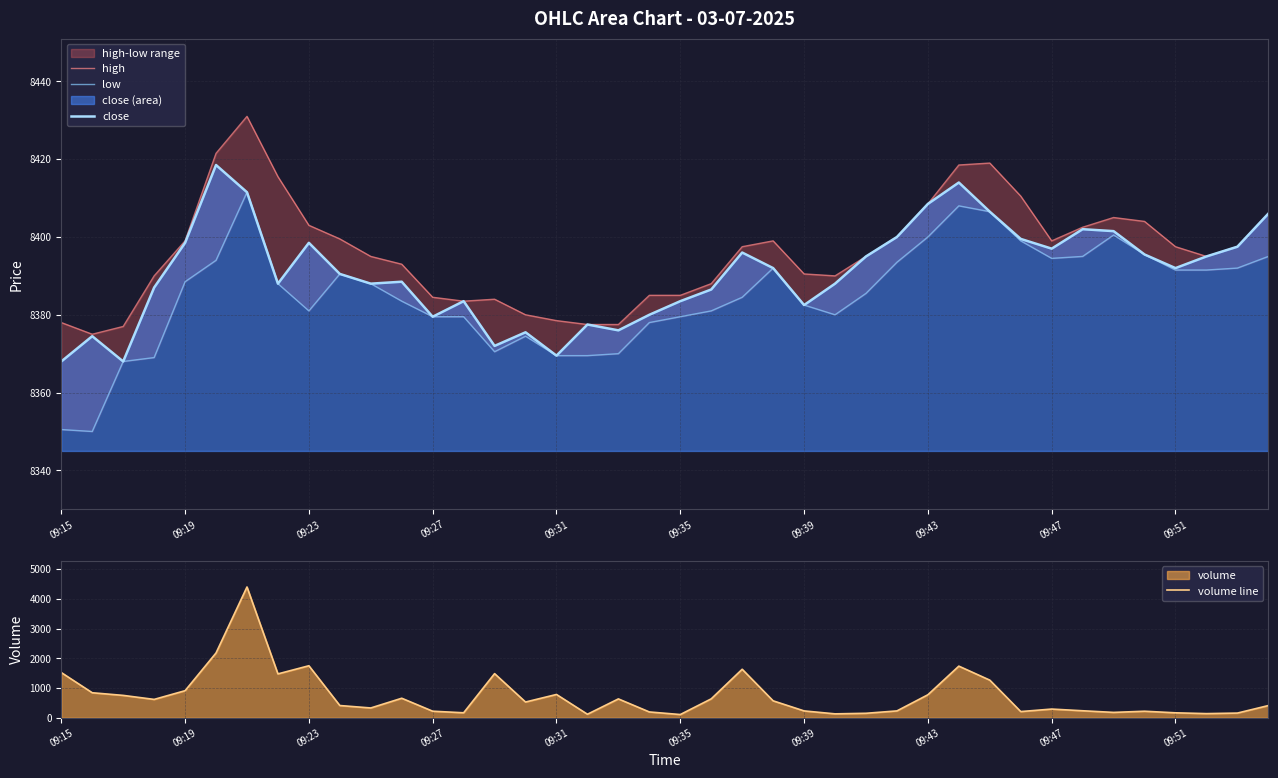

True or false: volume line and low intersect in this chart.

False